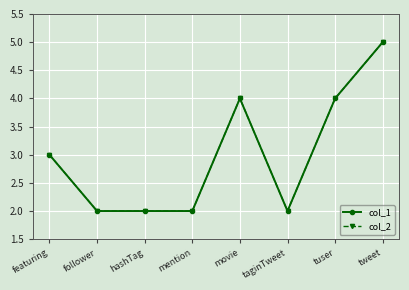

Does the chart have visible grid lines?

Yes